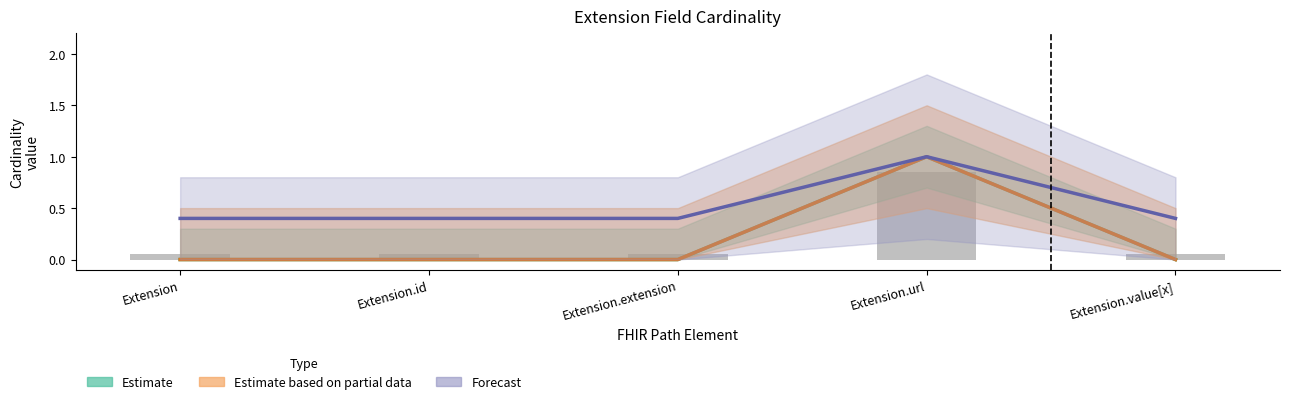

The value of Forecast at Extension.id is 0.4. True or false?

True